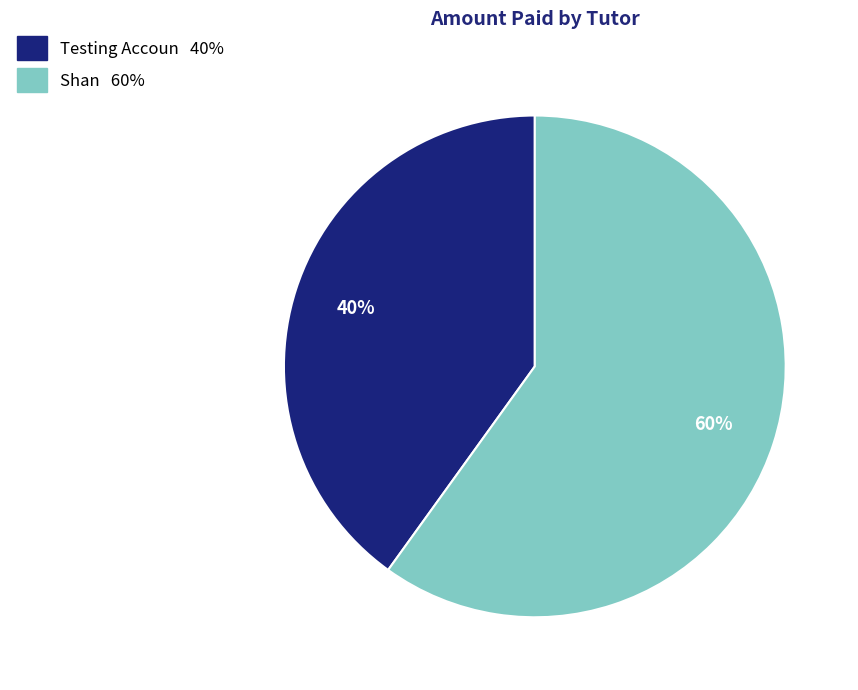

To the nearest percent, what is the difference between the largest and smallest slice percentages?

20%